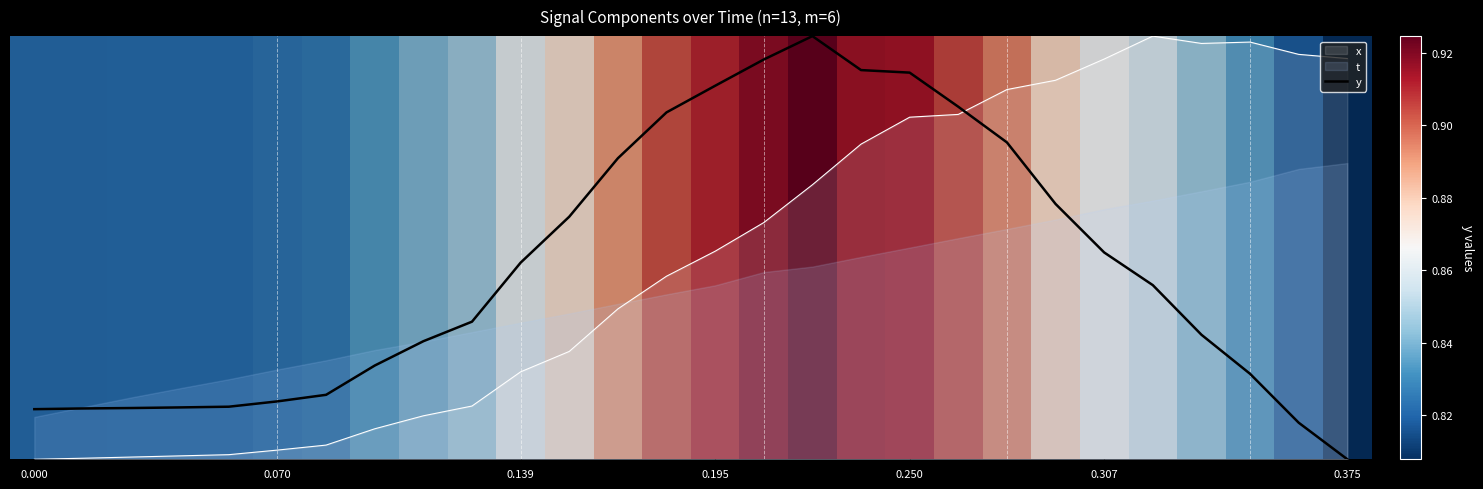

True or false: the data shows 0.7 at 20.

True